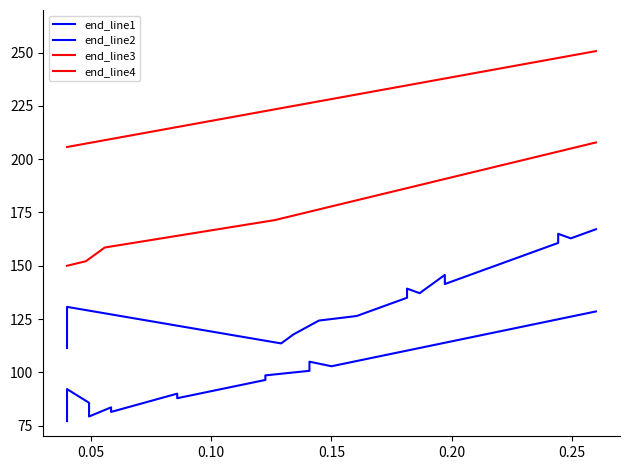

What is the average value of the end_line3 series?

183.4